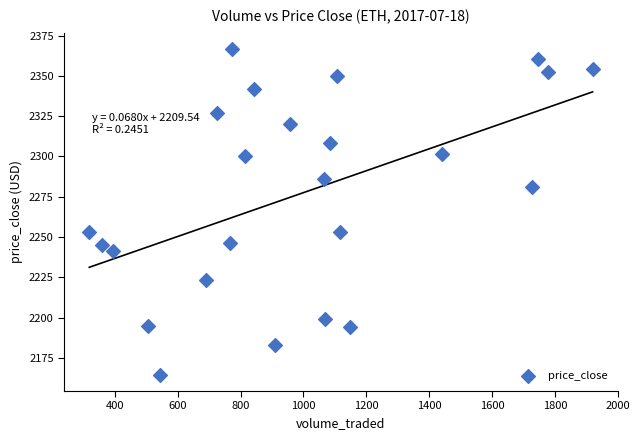

What is the range of X values (max minus min)?

1601.8